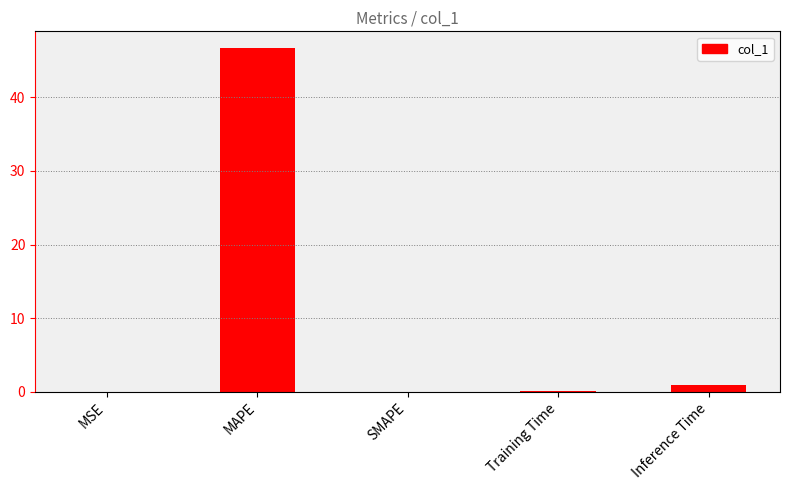

Between MAPE and Training Time, which is larger?

MAPE